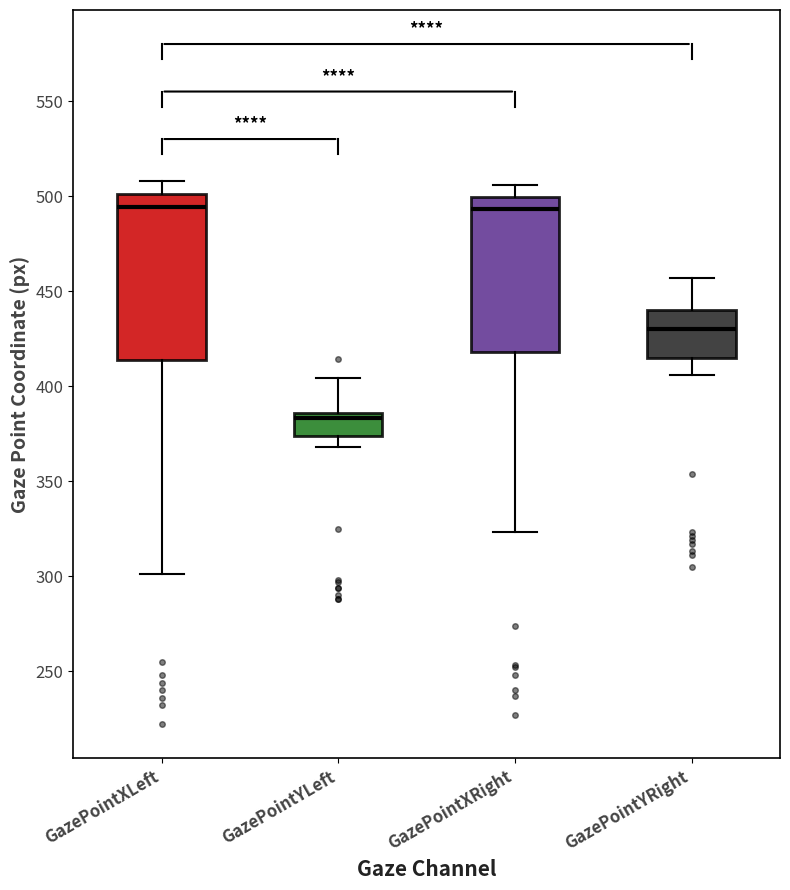

Reading left to right, read every box against the y-axis: the position of its median line, the range the box covers, and the ends of its whiskers. The values are not printed on the chart, so give them approximately, as read against the axis.

GazePointXLeft: median 495, box 415 to 500, whiskers 300 to 510
GazePointYLeft: median 385 (just below the box's upper edge), box 375 to 385, whiskers 370 to 405
GazePointXRight: median 495, box 420 to 500, whiskers 325 to 505
GazePointYRight: median 430, box 415 to 440, whiskers 405 to 455